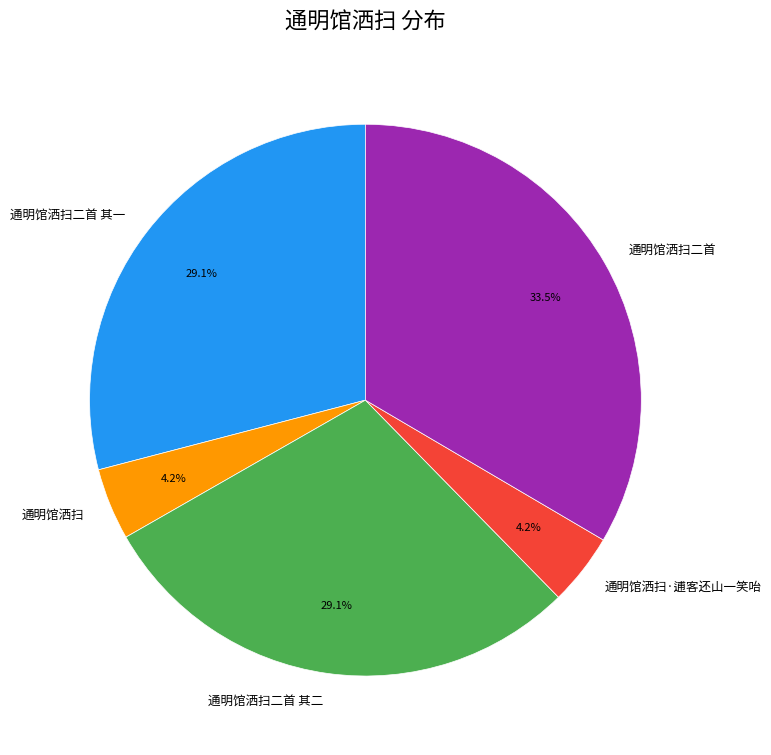

Which category has the biggest portion of the pie?

通明馆洒扫二首